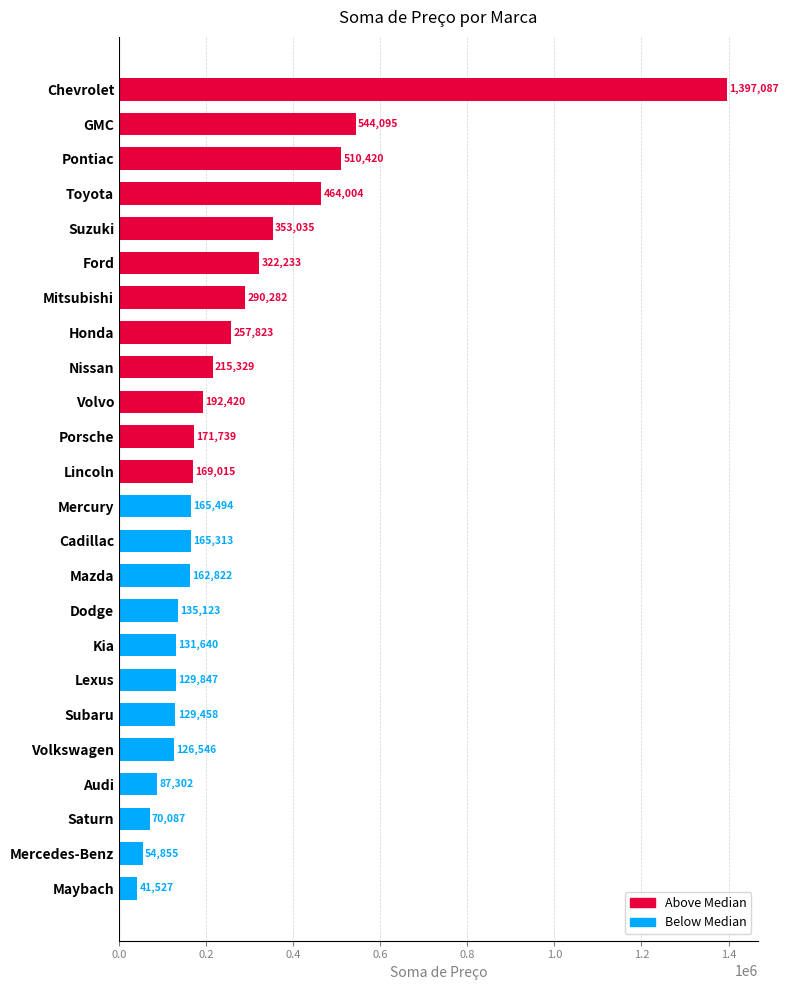

Where is the data nearest to the value 719307?

GMC